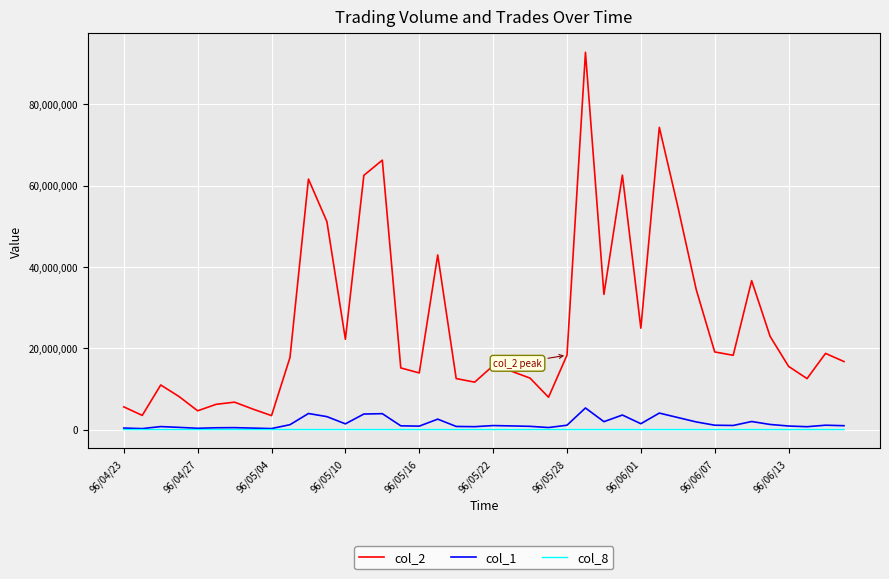

In col_2, how many points are lower than both neighbors (excluding endpoints)?

11